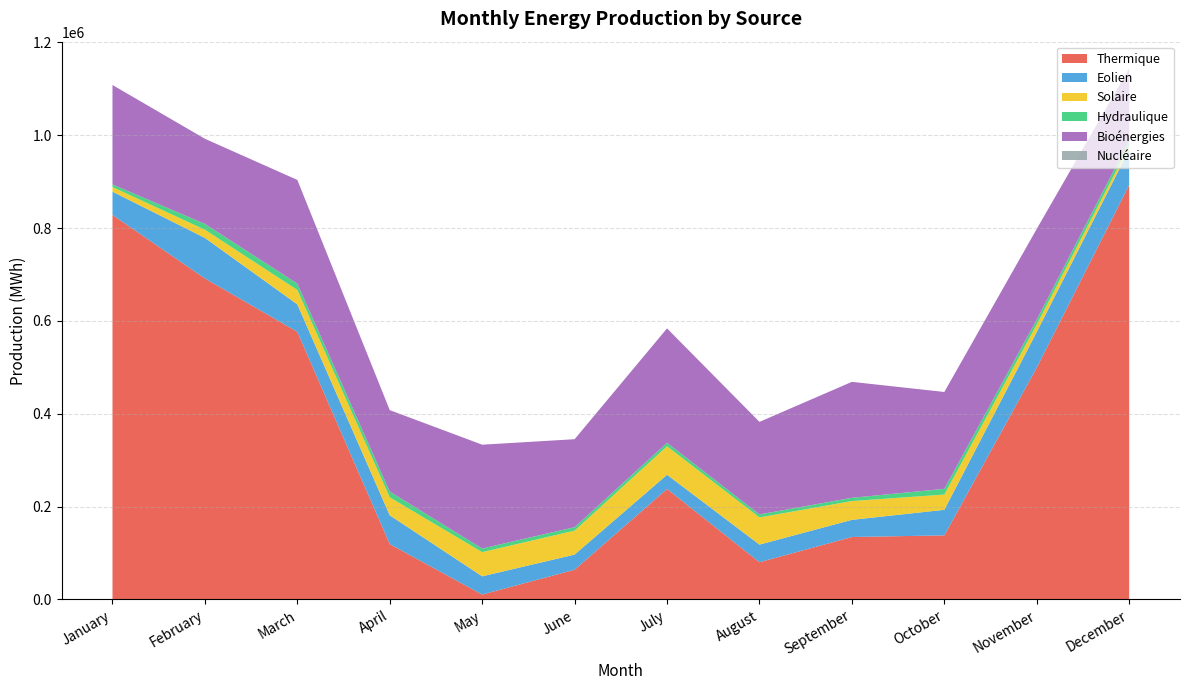

Reading left to right, what are all the values shown in this chart?

Thermique: January=828419	February=691619	March=576624	April=119274	May=10590	June=64074	July=238140	August=80233	September=134607	October=138081	November=499358	December=892770
Eolien: January=50122	February=87301	March=59131	April=62038	May=39307	June=32649	July=30550	August=37974	September=36945	October=55121	November=76901	December=76099
Solaire: January=9934	February=17566	March=31062	April=38652	May=52078	June=51600	July=61224	August=58540	September=40443	October=32781	November=16027	December=8455
Hydraulique: January=5646	February=12548	March=13607	April=12411	May=7805	June=7470	July=7603	August=6435	September=7066	October=12386	November=10768	December=11065
Bioénergies: January=214220	February=183445	March=223400	April=175522	May=223671	June=189485	July=246470	August=199419	September=249743	October=208641	November=195242	December=156076
Nucléaire: January=0	February=0	March=0	April=0	May=0	June=0	July=0	August=0	September=0	October=0	November=0	December=0